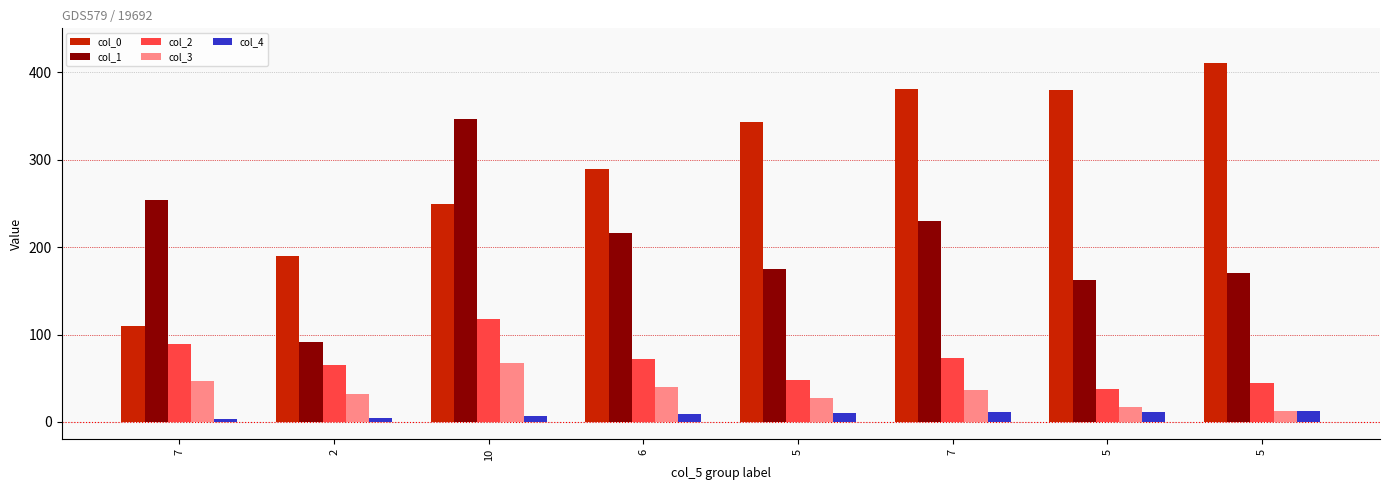

Reading left to right, list all the values displayed in this chart.

col_0: 109.2	189.3	248.9	289.1	342.9	381.2	379.3	409.9
col_1: 254.2	91.2	346.7	216.3	175.0	230.2	162.1	170.7
col_2: 89.4	65.3	117.7	71.5	48.1	73.3	38.2	44.4
col_3: 46.5	31.9	67.3	39.5	27.0	36.4	16.6	12.1
col_4: 3.0	5.0	7.0	9.0	10.0	11.0	11.0	12.0